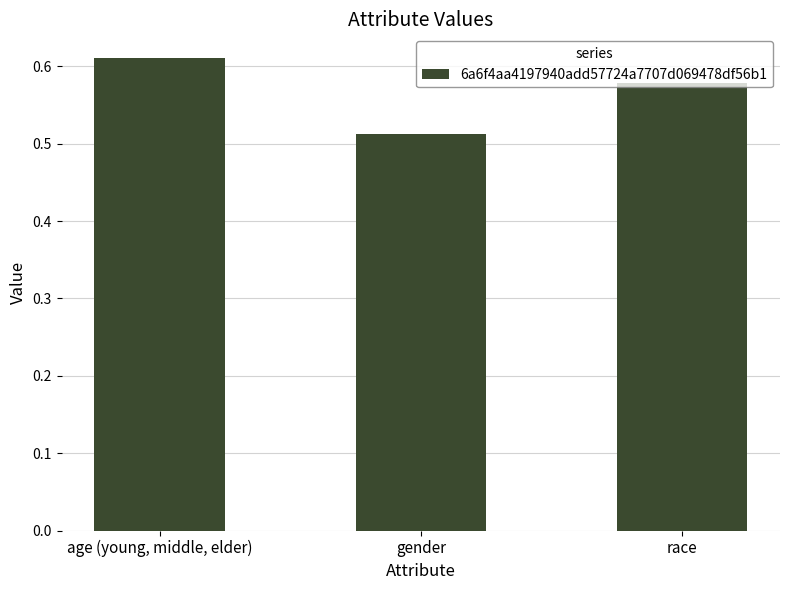

What is the difference between the maximum and minimum values?

0.1